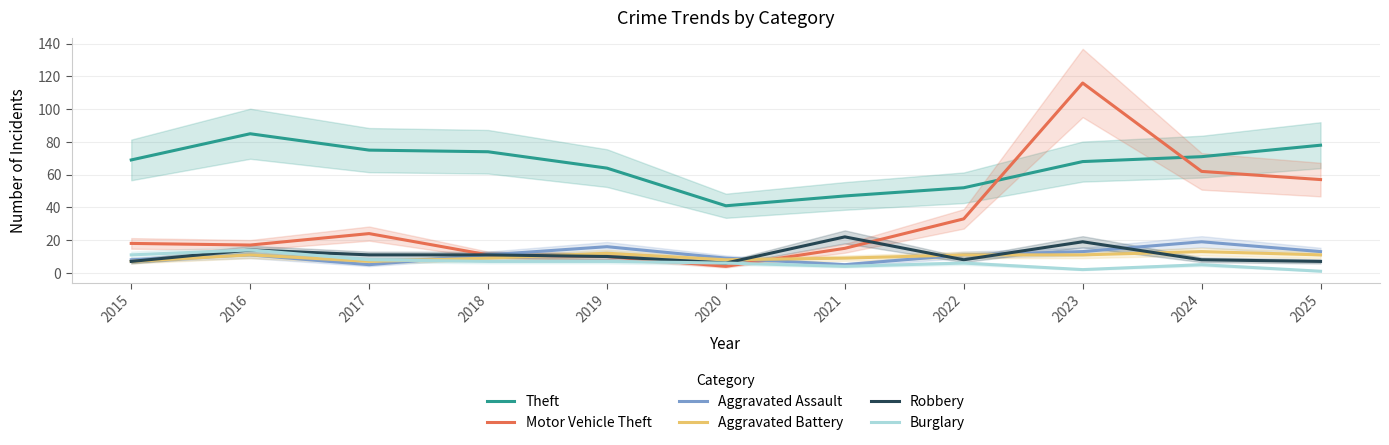

Between 2015 and 2023, which series saw the biggest shift?

Motor Vehicle Theft